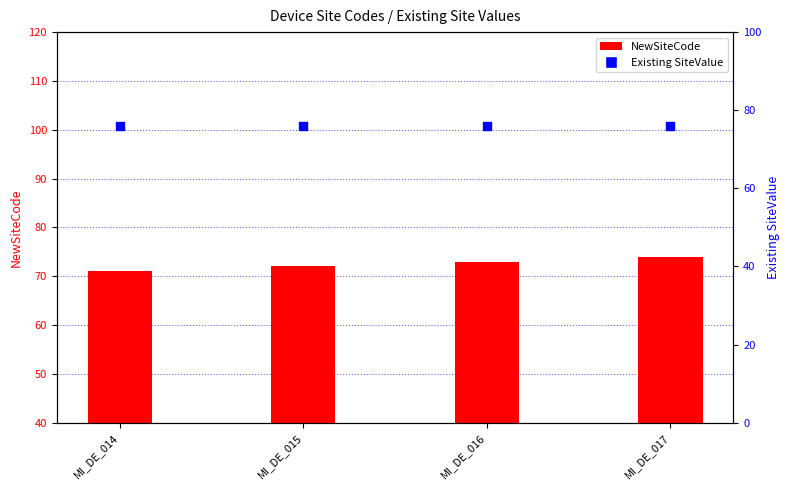

Which series reaches the maximum Y coordinate?

Existing SiteValue